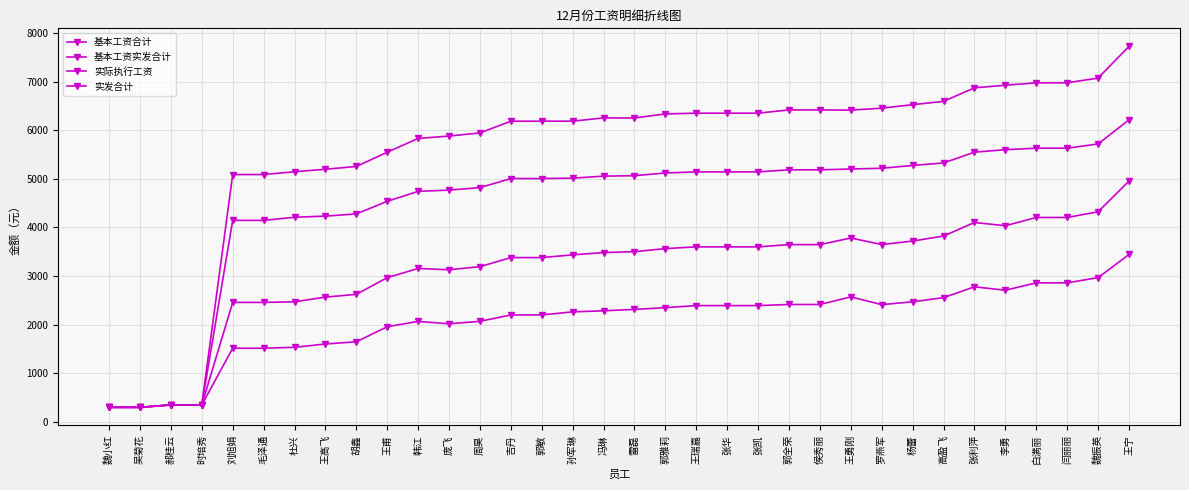

True or false: 基本工资实发合计 has a value of 2708.5 at 毛泽通.

False